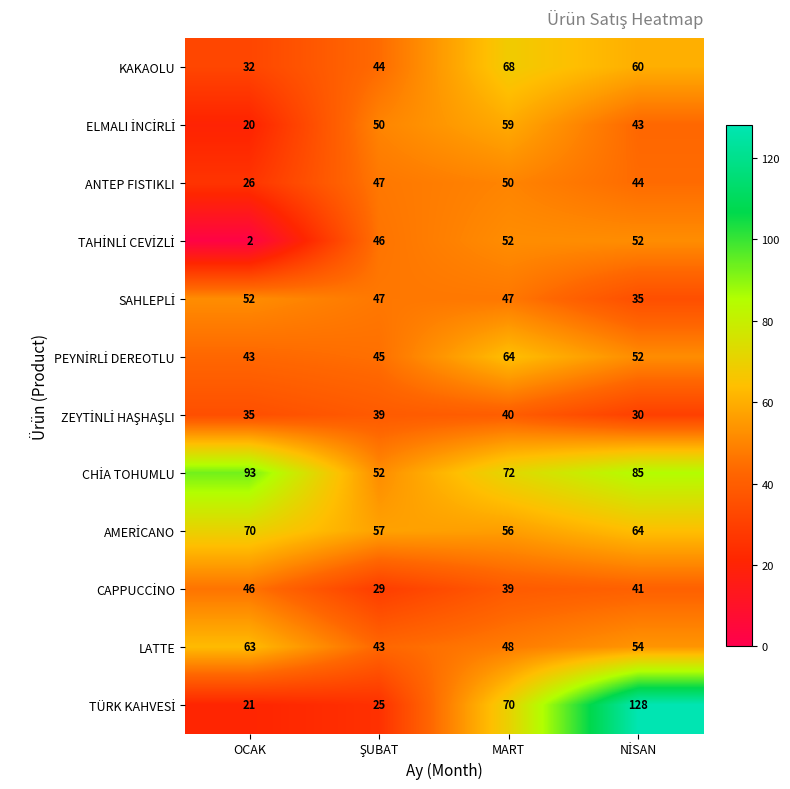

Where does the LATTE series first go above 54?

OCAK